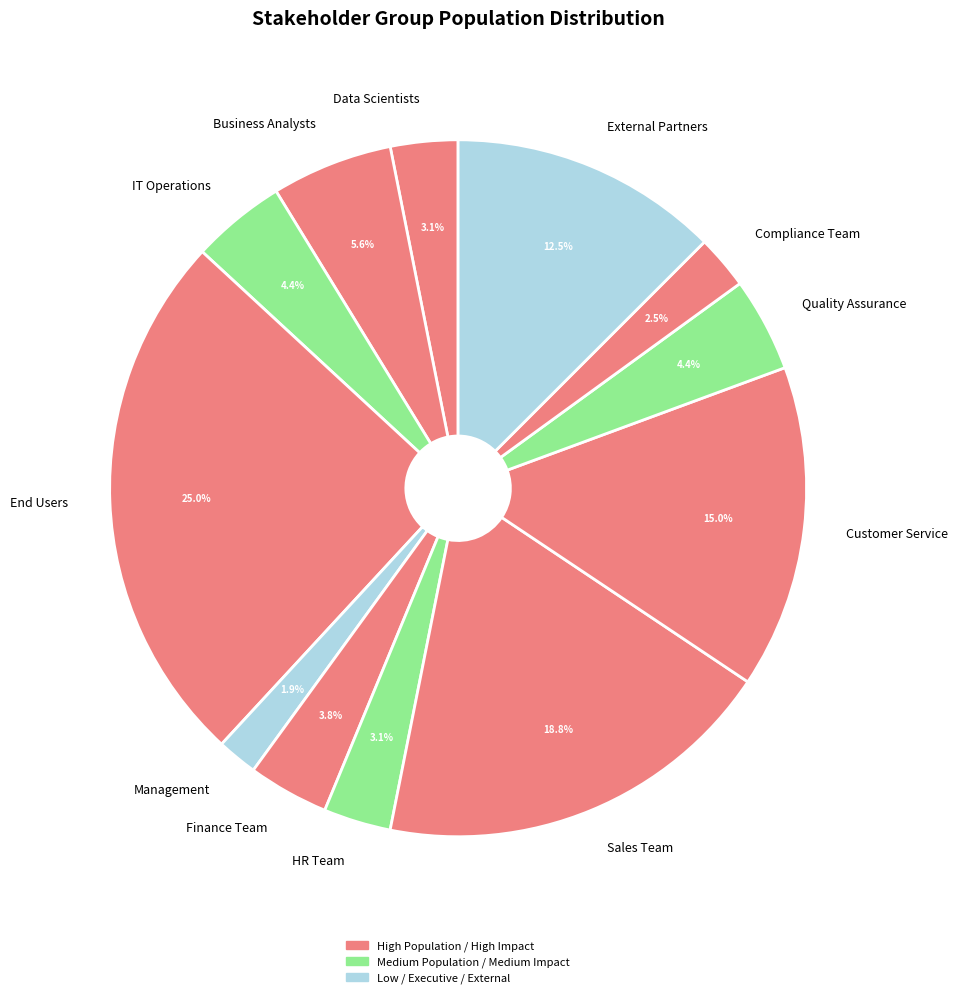

How many slices are in this pie chart?

12